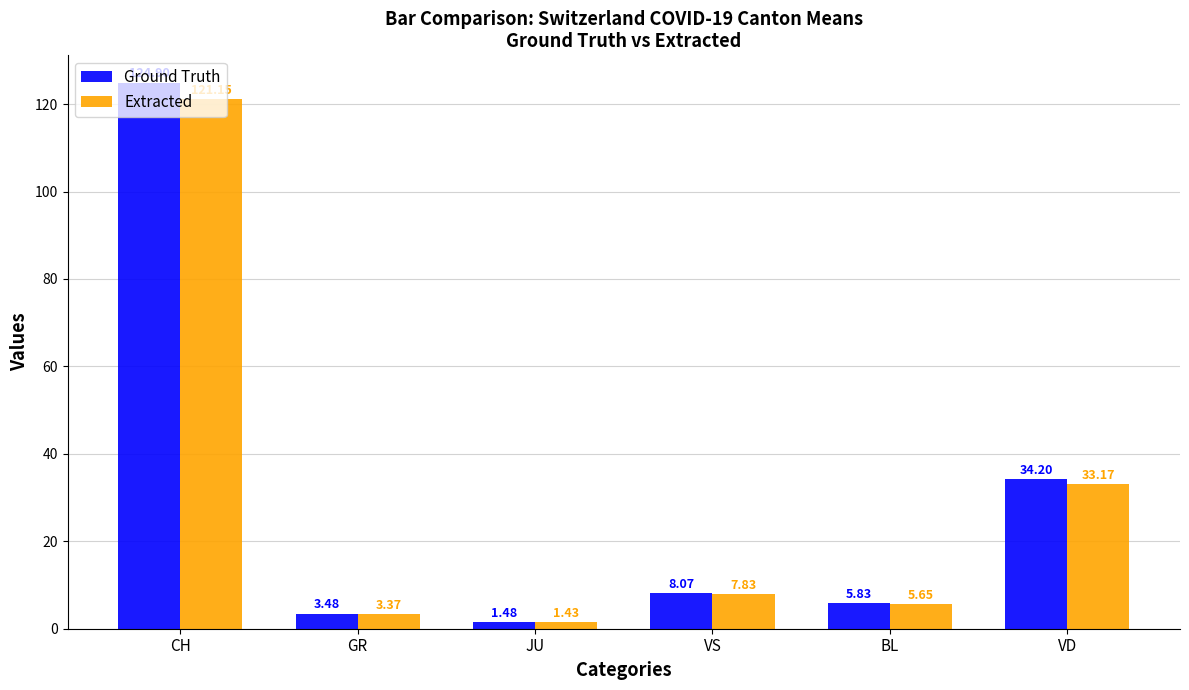

Where is Ground Truth nearest to the value 63?

VD